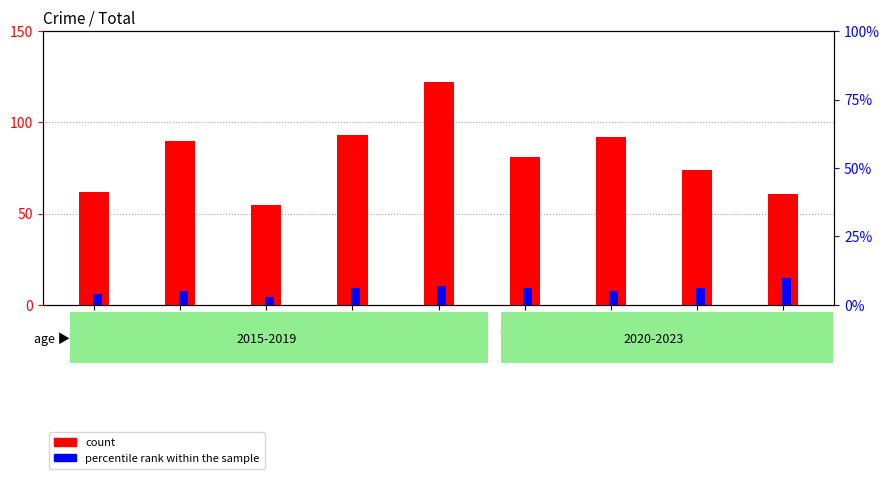

Which series has the largest total across all categories?

count